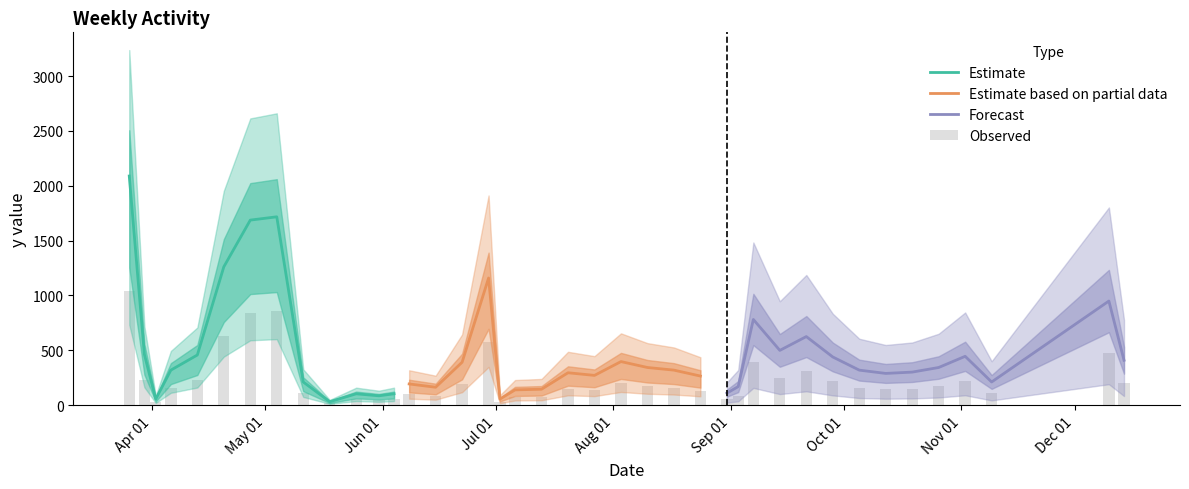

Between 2021-10-12 and 2021-04-06, which is larger?

2021-04-06